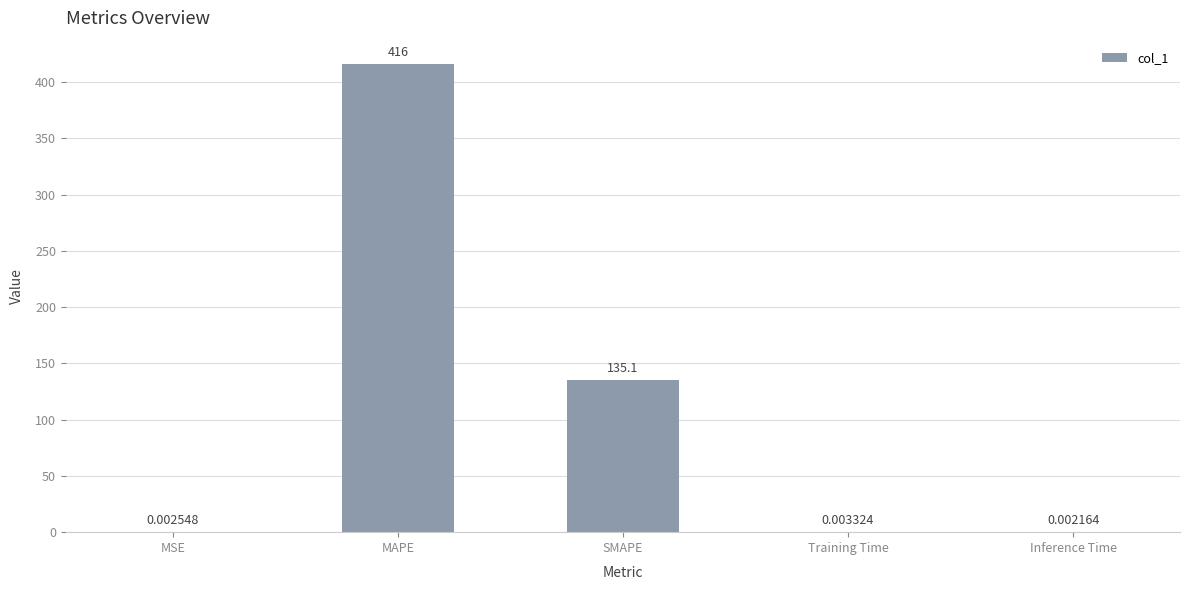

What is the sum of all values?

551.0